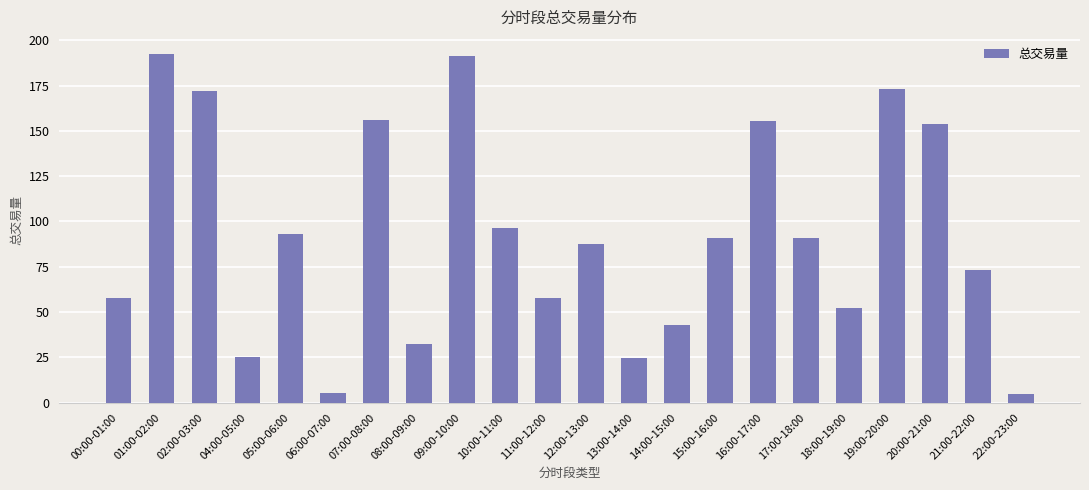

What is the value of the 6th bar from the left?

5.2